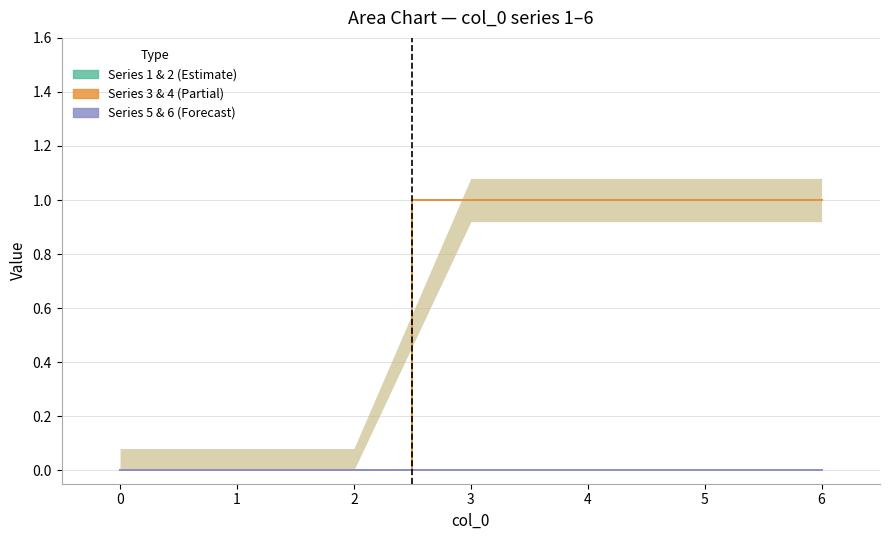

Is the value of 5 at 3 greater than the value of 4 at 1?

No